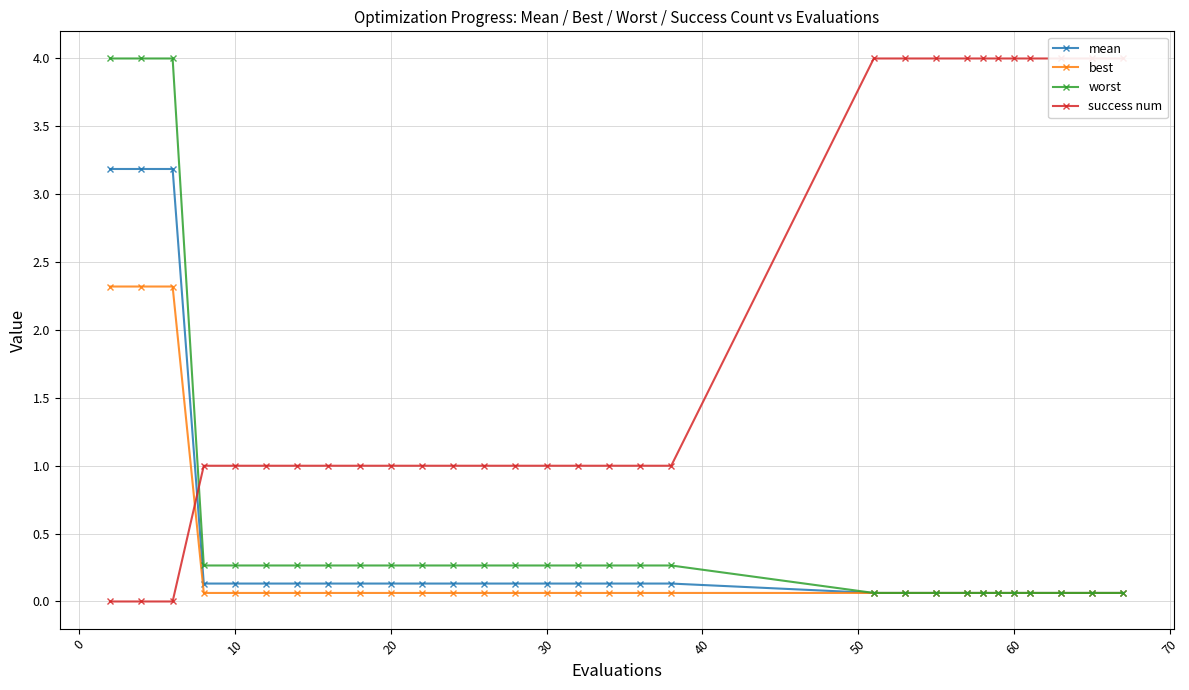

What is the maximum value for best?

2.3